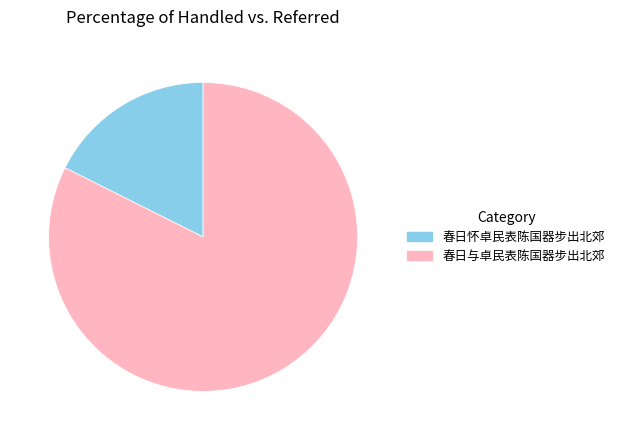

Do 春日与卓民表陈国器步出北郊 and 春日怀卓民表陈国器步出北郊 together represent more than half of the pie?

Yes